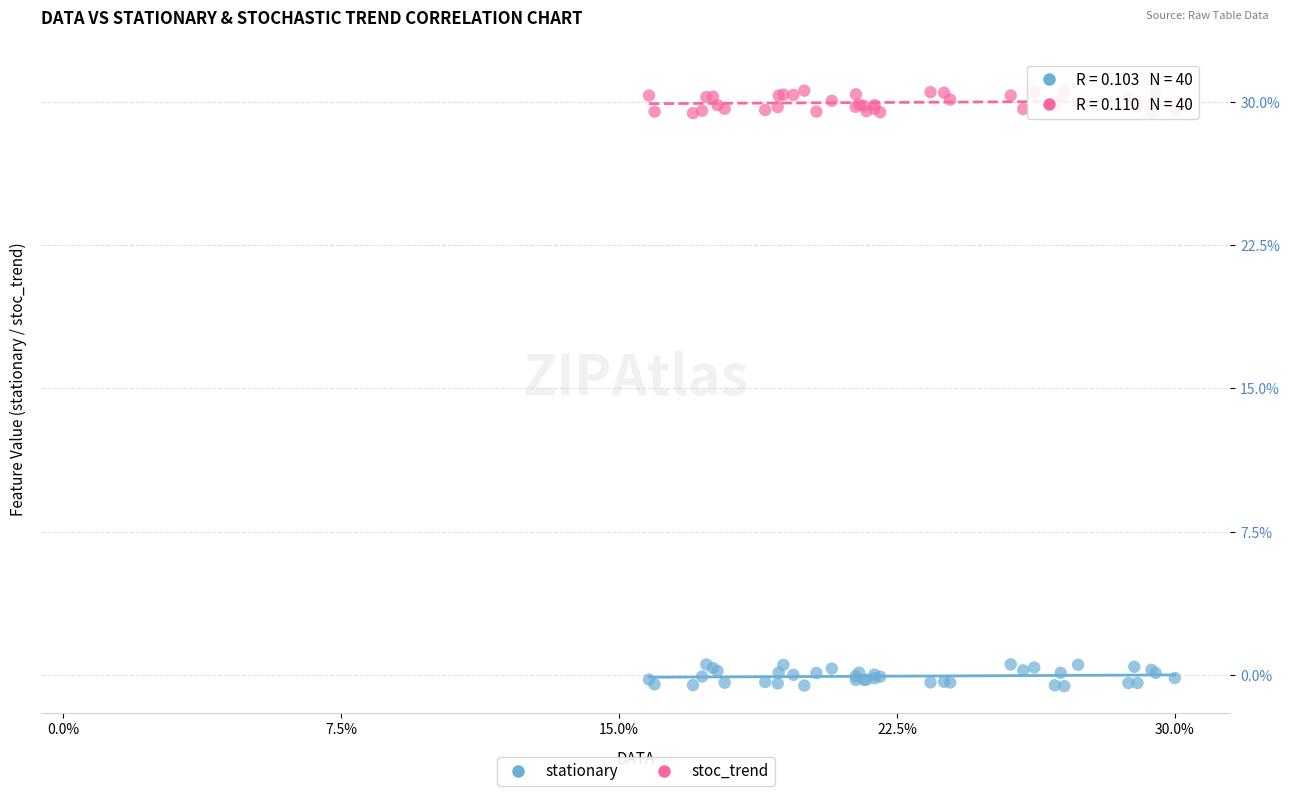

What is the X range (max minus min) for the scatter plot?

0.5